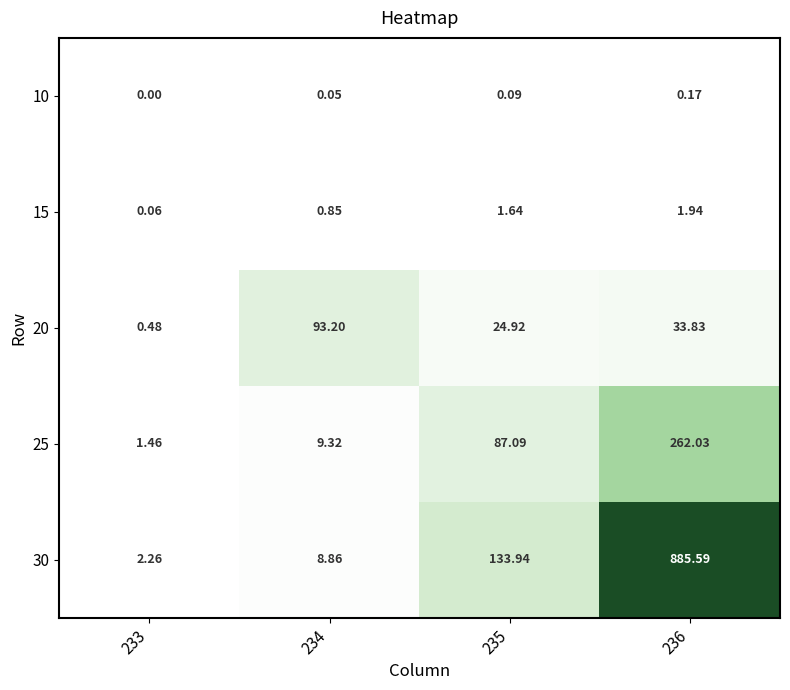

How many data points in 30 are less than 133?

2